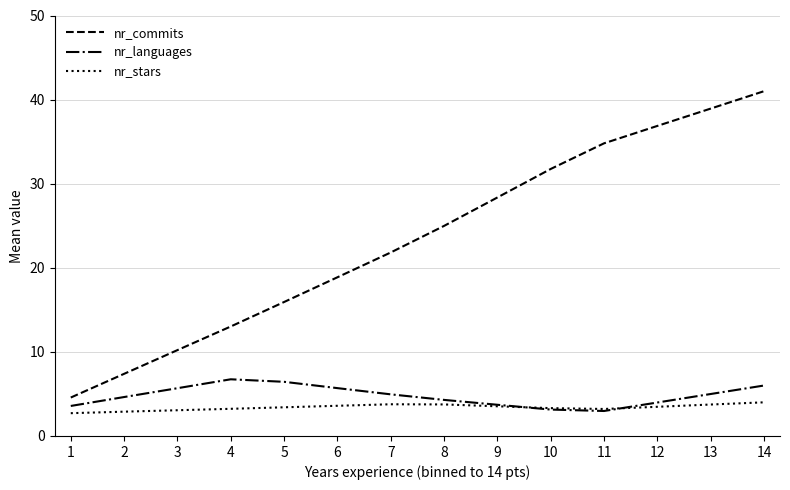

At how many categories does at least one series exceed 27?

6